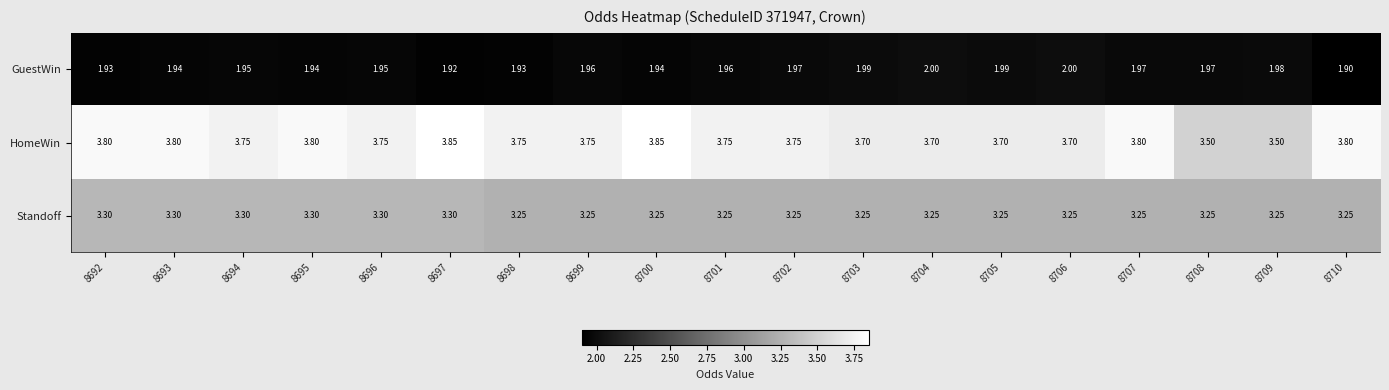

Is the value of Standoff at 8697 greater than the value of GuestWin at 8709?

Yes